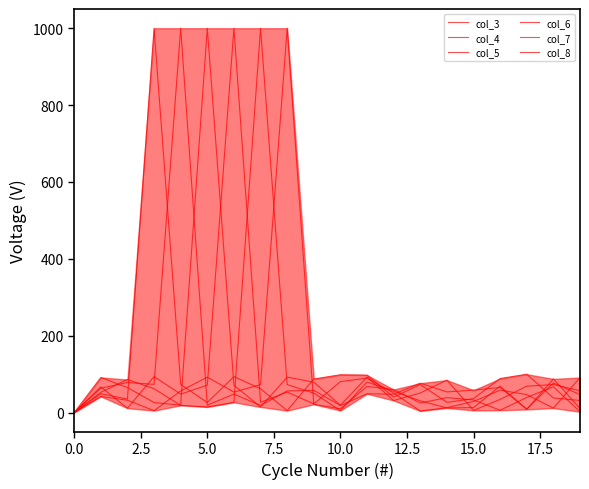

Is this an area chart (filled region under the line)?

Yes